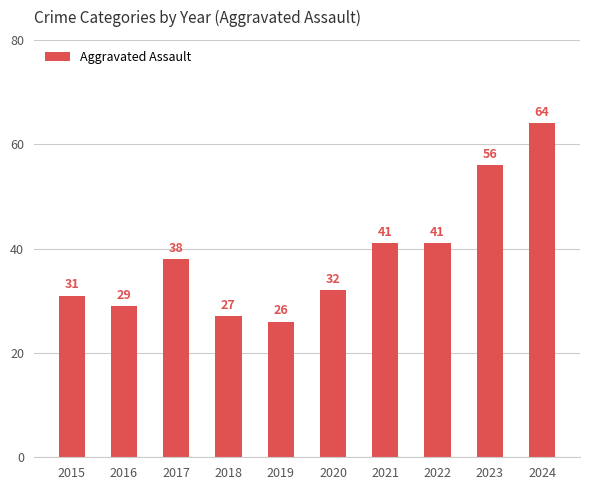

Does the chart contain stacked bars?

No